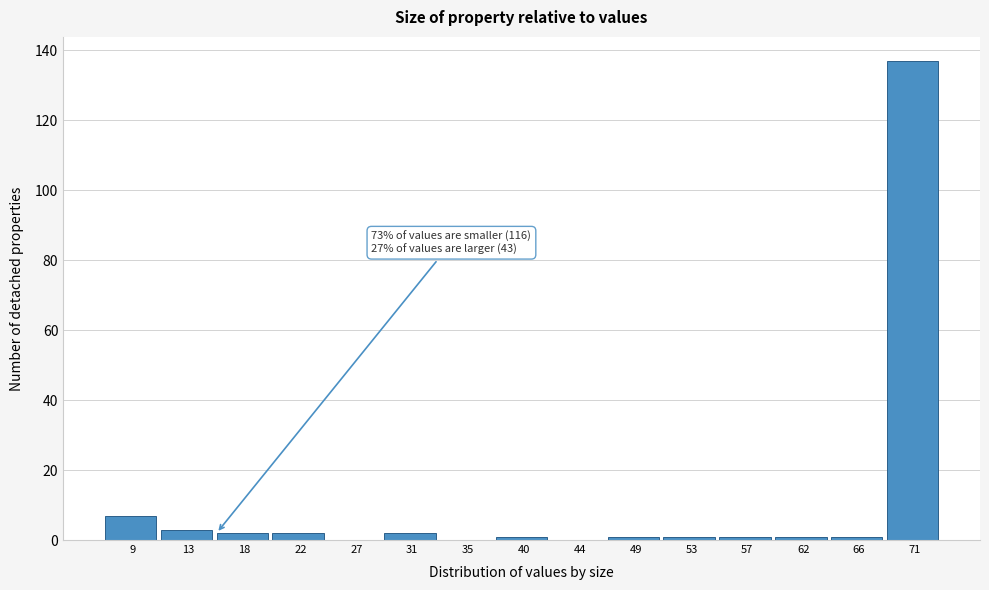

Reading right to left, extract all data points from this chart.

71=137	66=1	62=1	57=1	53=1	49=1	44=0	40=1	35=0	31=2	27=0	22=2	18=2	13=3	9=7